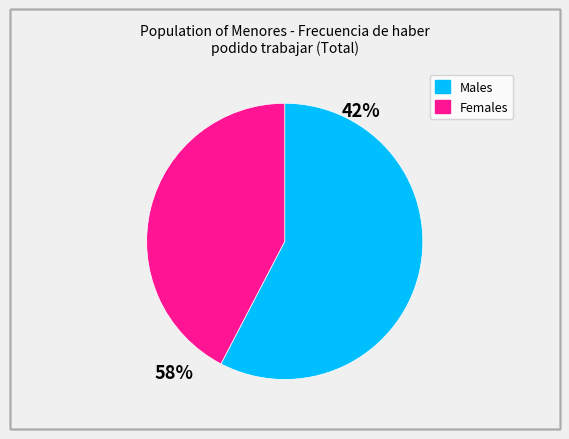

Do Males and Females together represent more than half of the pie?

Yes